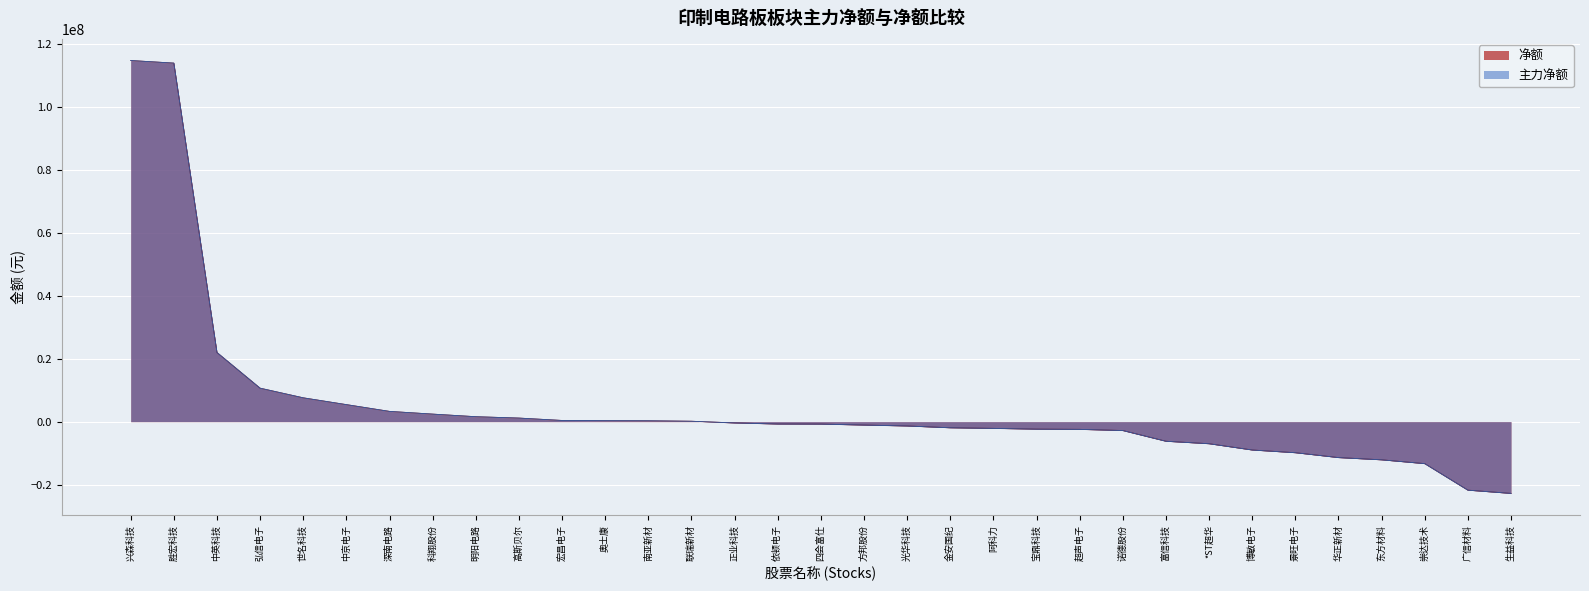

What is the total value across all series at 诺德股份?

-5646326